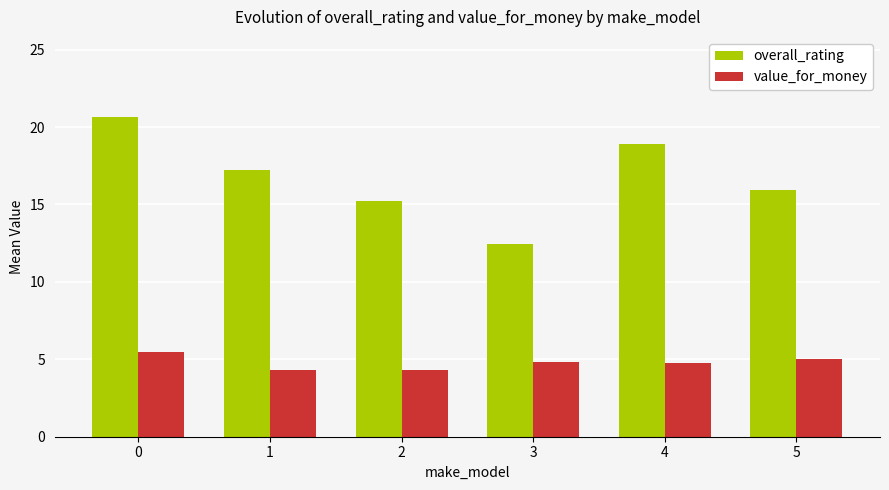

List the series in order of their overall mean, lowest first.

value_for_money, overall_rating